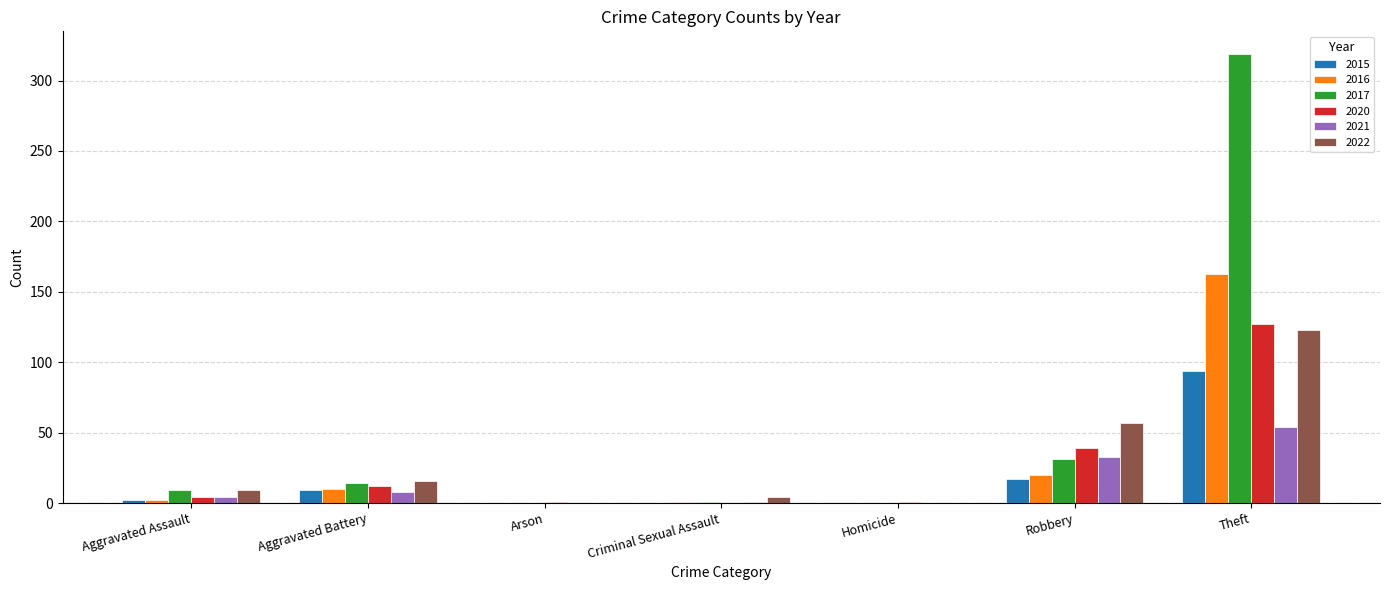

Between Aggravated Battery and Robbery, which series saw the biggest shift?

2022